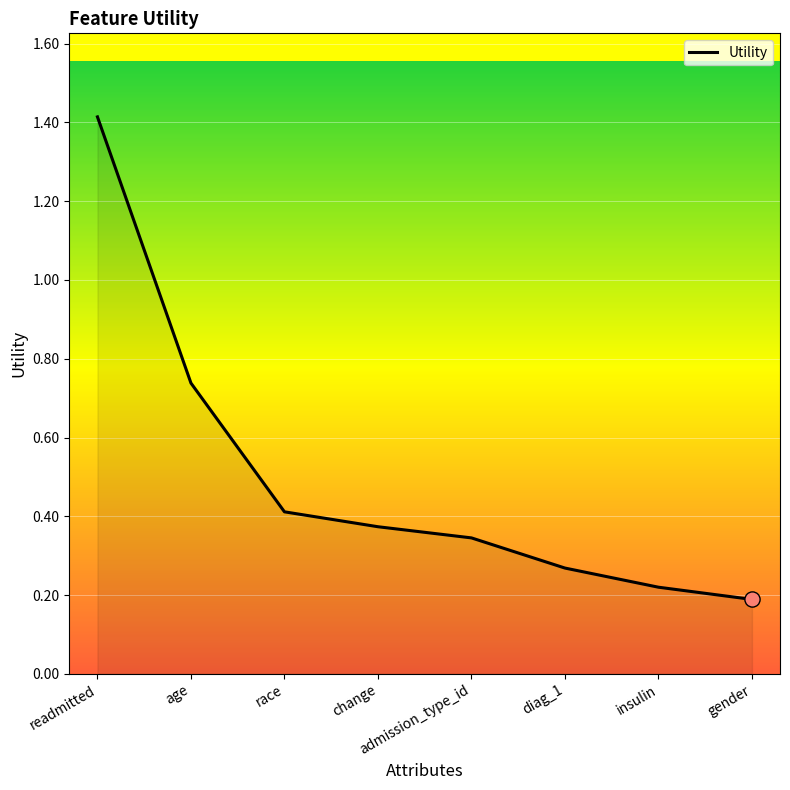

Between diag_1 and admission_type_id, which is larger?

admission_type_id